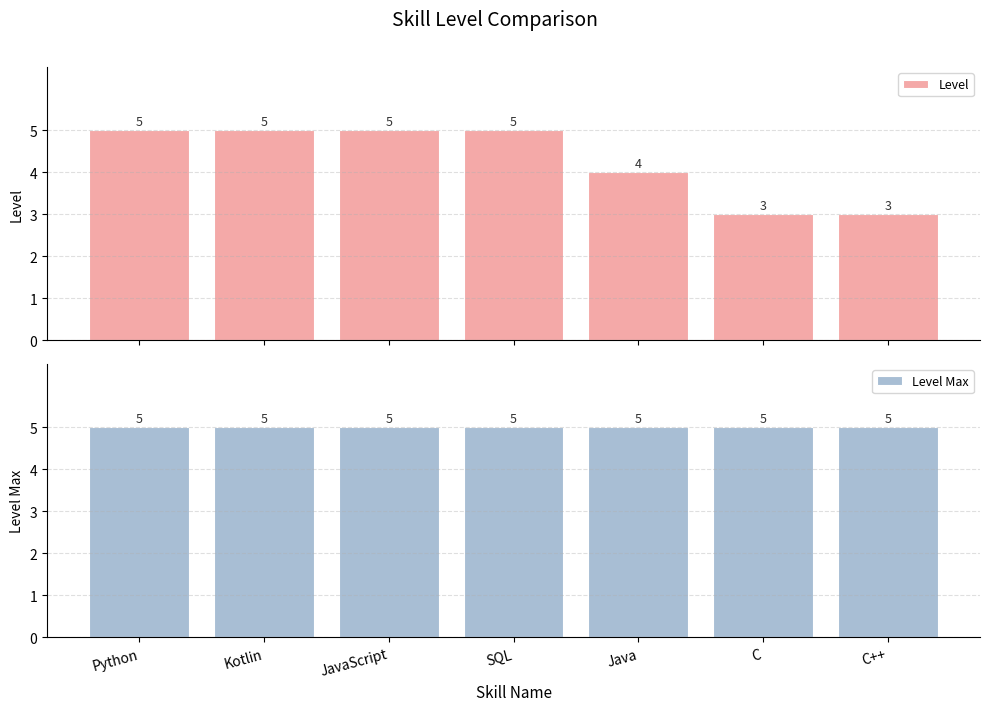

At how many categories does at least one series exceed 4?

7